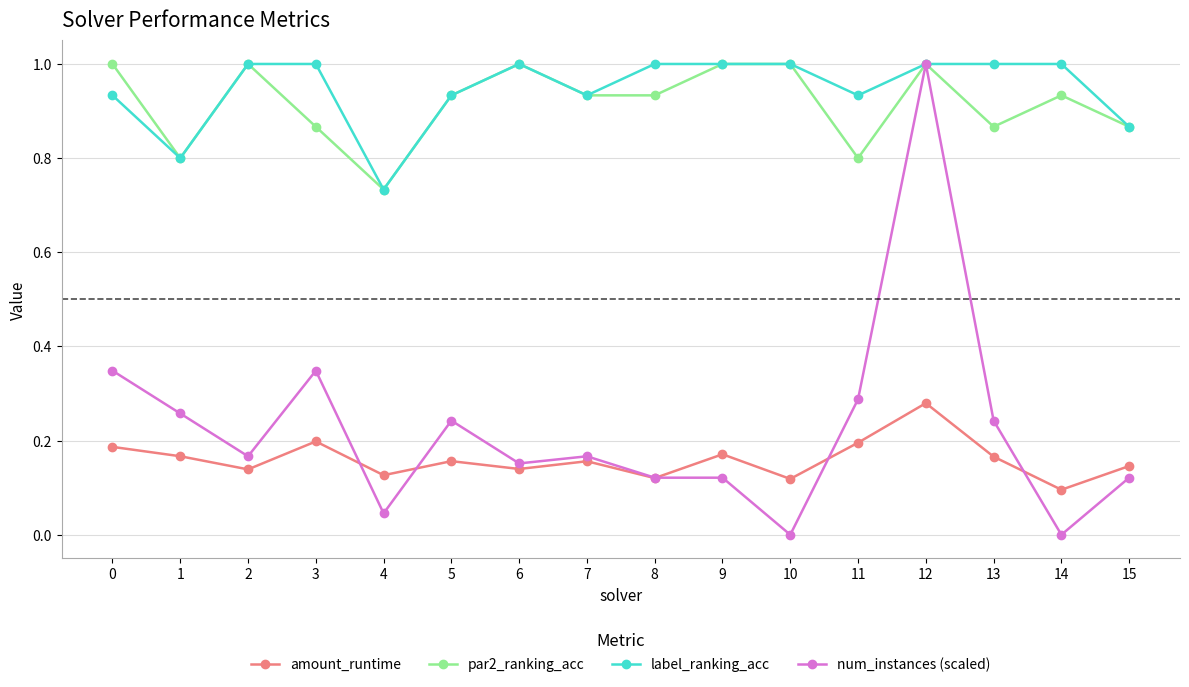

What is the value of the label_ranking_acc point at the 2nd from the left?

0.8